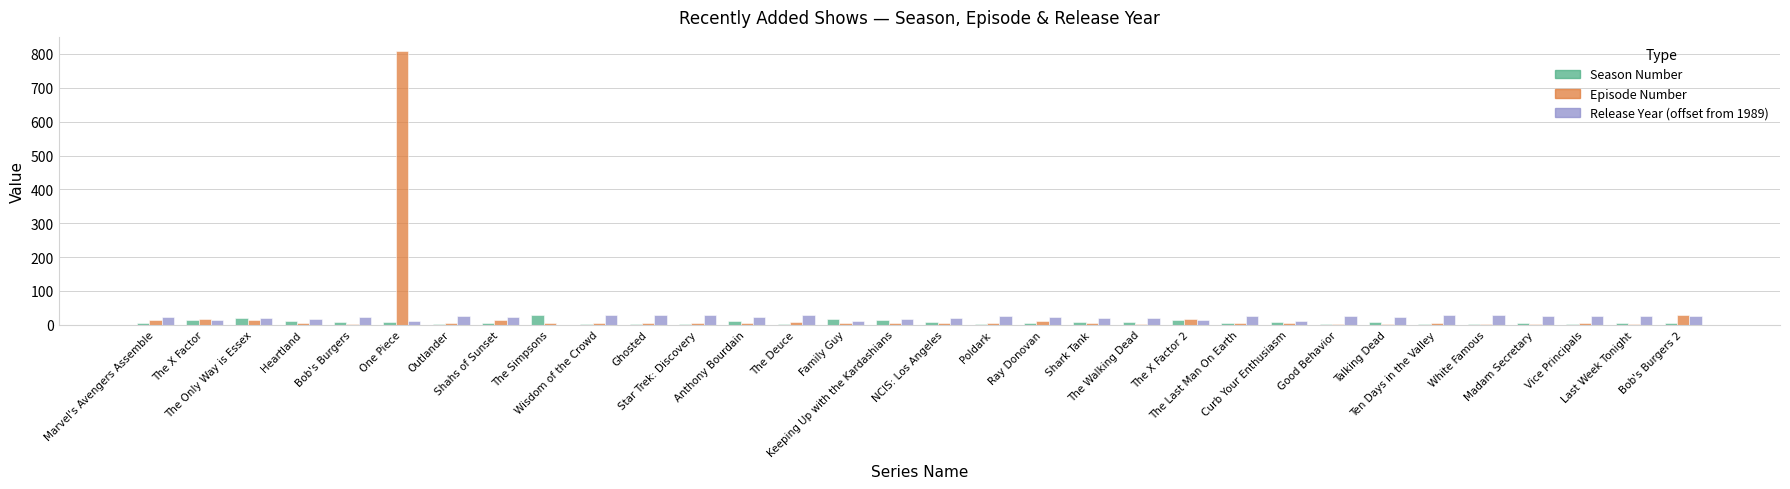

Count the number of data series in this chart.

3